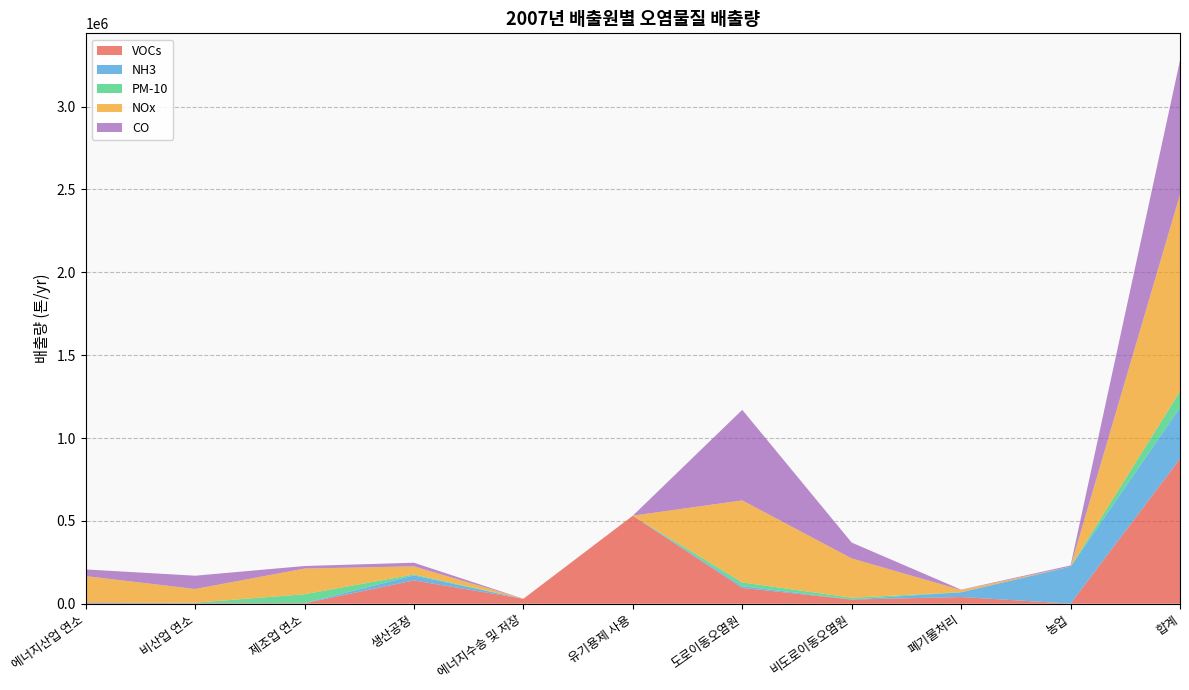

Reading left to right, what are all the values shown in this chart?

VOCs: 에너지산업 연소=5870	비산업 연소=2910	제조업 연소=2941	생산공정=140357	에너지수송 및 저장=29752	유기용제 사용=531282	도로이동오염원=95404	비도로이동오염원=25206	폐기물처리=40379	농업=597	합계=874699
NH3: 에너지산업 연소=1399	비산업 연소=1287	제조업 연소=917	생산공정=30403	에너지수송 및 저장=0	유기용제 사용=0	도로이동오염원=10348	비도로이동오염원=522	폐기물처리=28711	농업=222851	합계=308707
PM-10: 에너지산업 연소=2951	비산업 연소=2208	제조업 연소=53144	생산공정=6074	에너지수송 및 저장=0	유기용제 사용=0	도로이동오염원=22694	비도로이동오염원=10477	폐기물처리=302	농업=294	합계=98143
NOx: 에너지산업 연소=156304	비산업 연소=82396	제조업 연소=155053	생산공정=48725	에너지수송 및 저장=0	유기용제 사용=0	도로이동오염원=495084	비도로이동오염원=237101	폐기물처리=13097	농업=163	합계=1187923
CO: 에너지산업 연소=40360	비산업 연소=80155	제조업 연소=15424	생산공정=21771	에너지수송 및 저장=0	유기용제 사용=0	도로이동오염원=546493	비도로이동오염원=95559	폐기물처리=2231	농업=6870	합계=808862